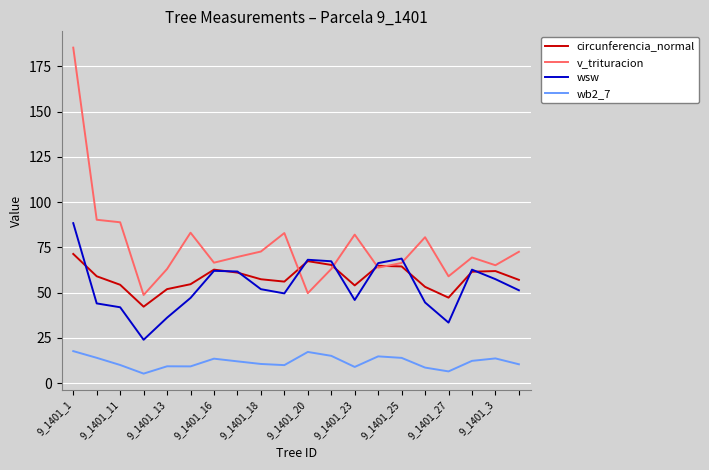

True or false: wb2_7 and v_trituracion intersect in this chart.

False